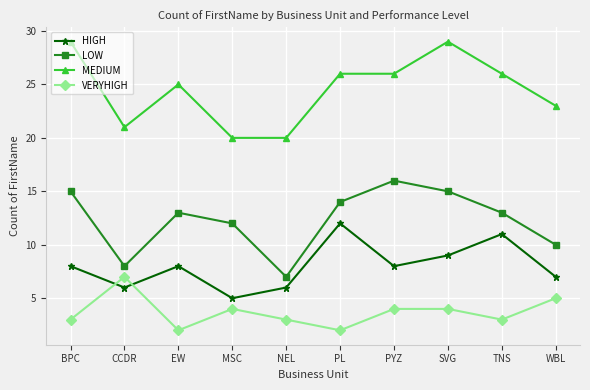

How many categories are shown in the chart?

10